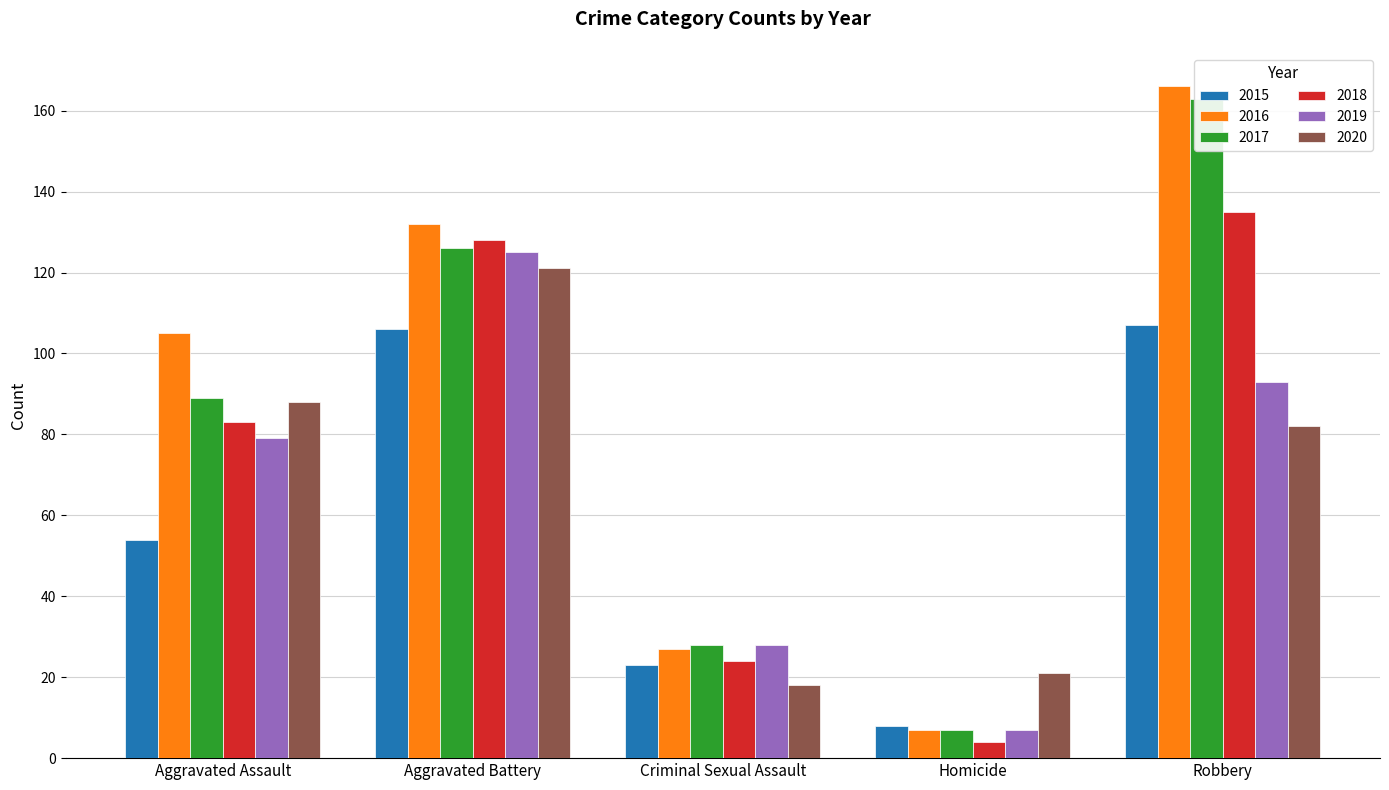

What position from the right is Criminal Sexual Assault?

3